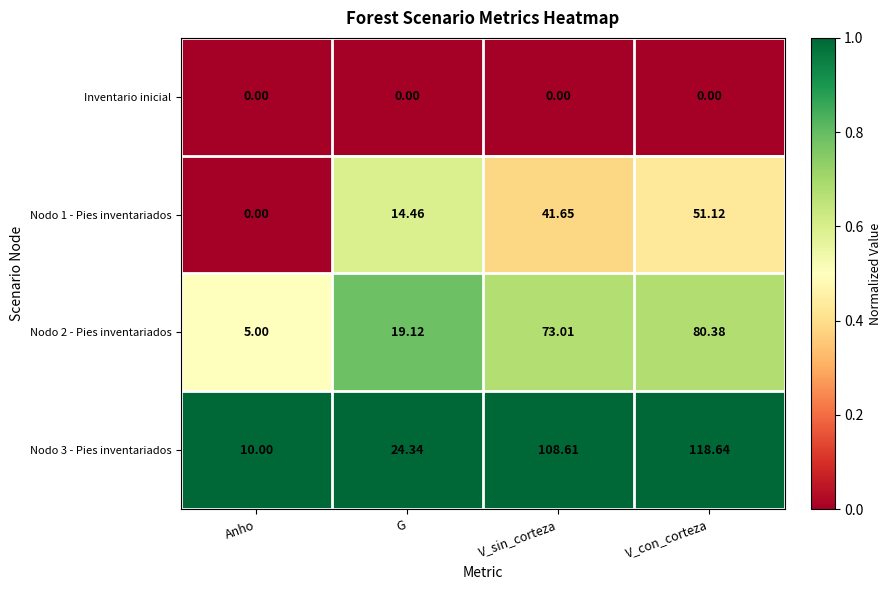

How many data points does each series have?

4